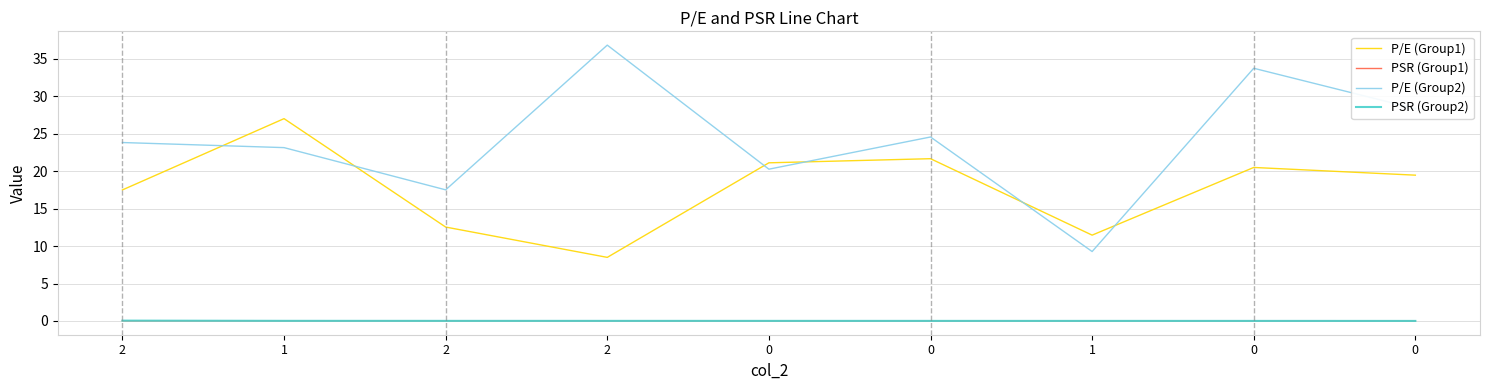

True or false: P/E (Group2) and PSR (Group1) intersect in this chart.

False